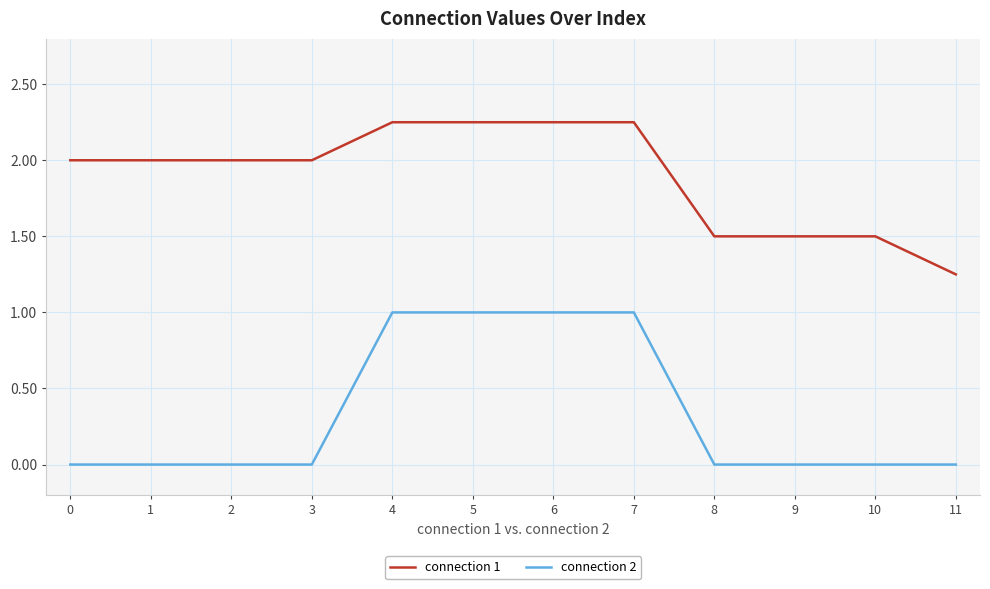

What is the difference between the connection 2 values at 7 and 1?

1.0